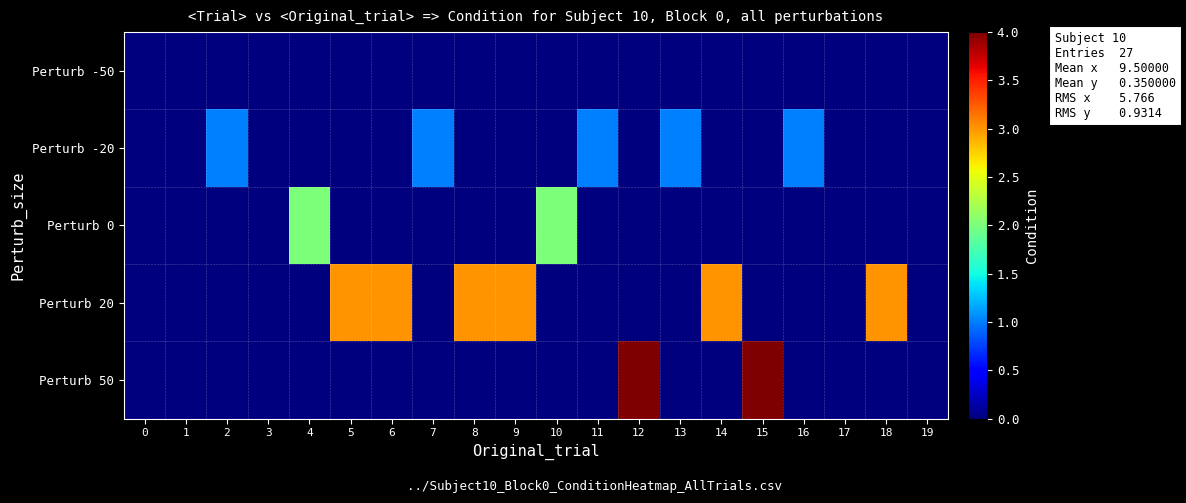

List the series in order of their peak value, highest first.

Perturb 50, Perturb 20, Perturb 0, Perturb -20, Perturb -50